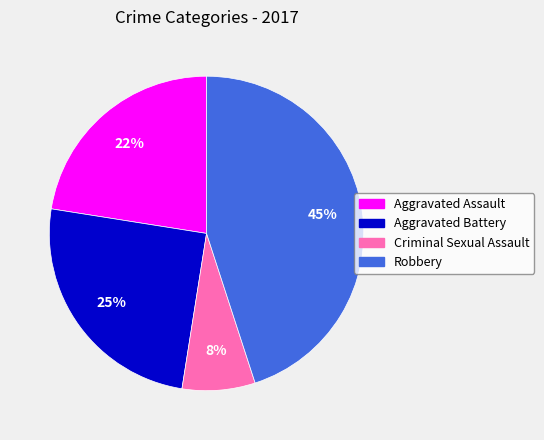

The Criminal Sexual Assault slice represents 8% of the pie. True or false?

True